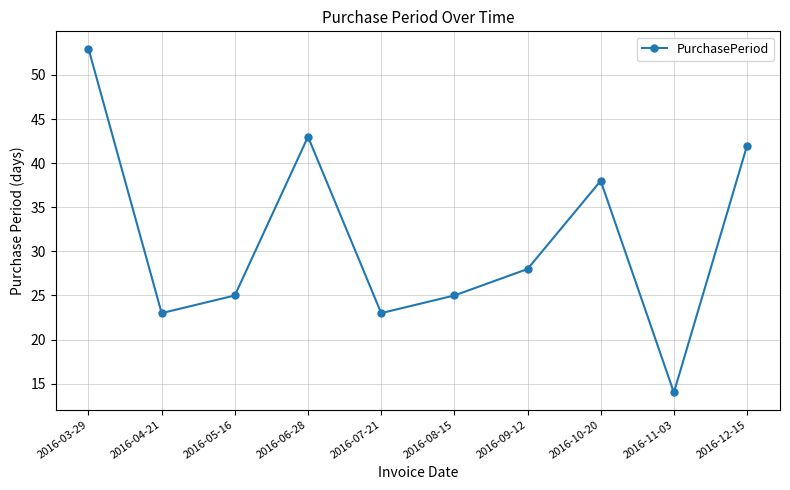

What value does the data have at 2016-12-15, to the nearest 10?

40